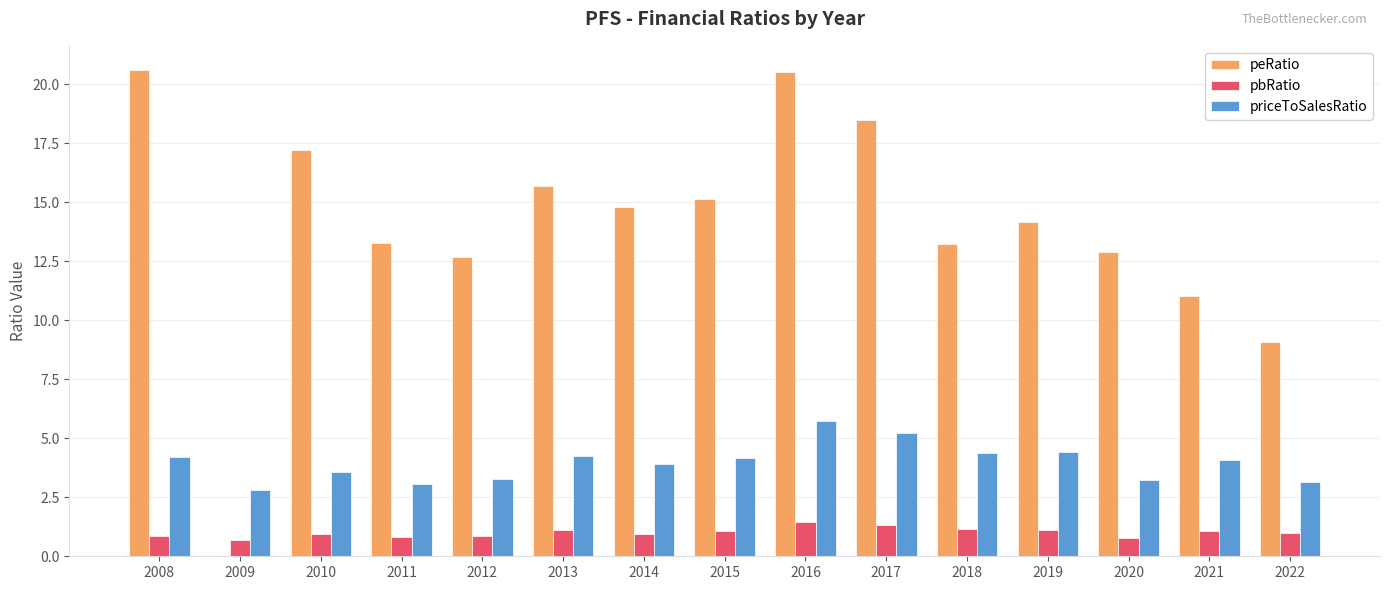

How many groups of bars are there?

15